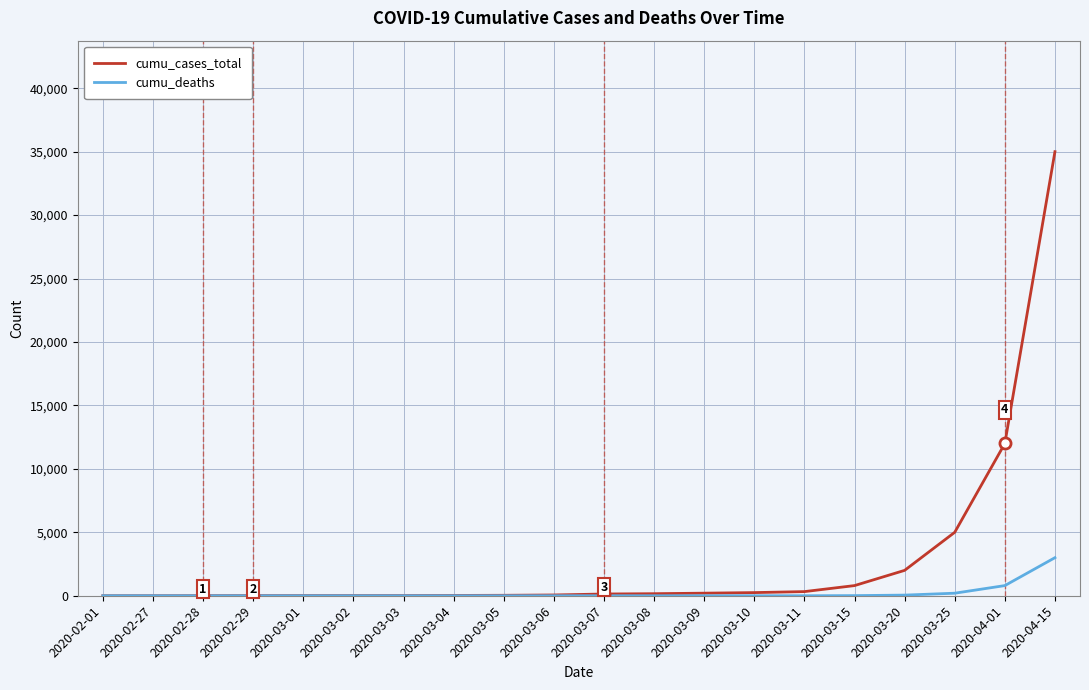

Which series has the largest total across all categories?

cumu_cases_total